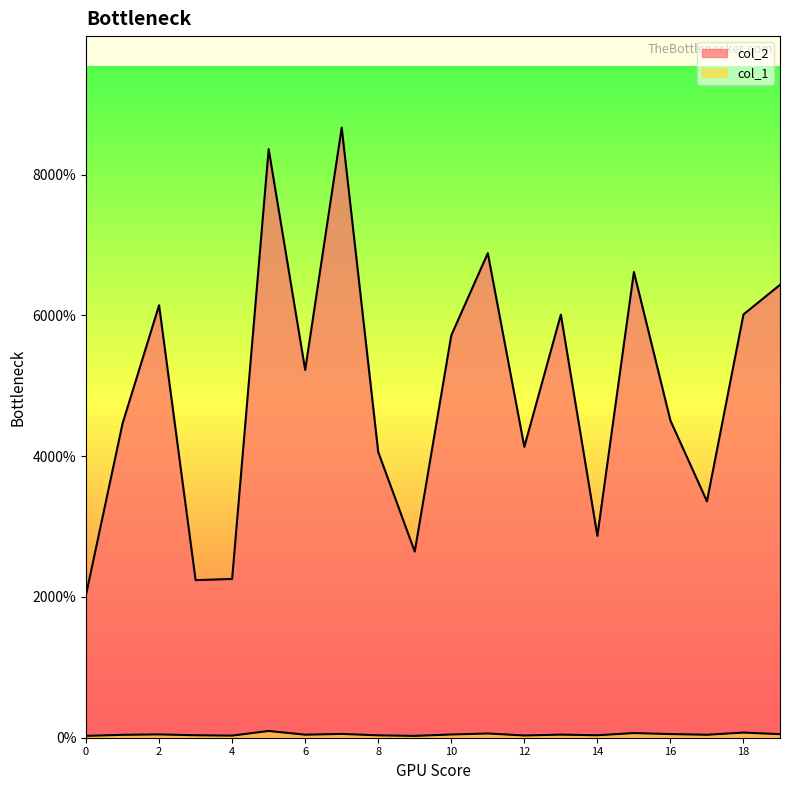

What is the difference between the maximum and minimum values in the col_2 series?

66.4